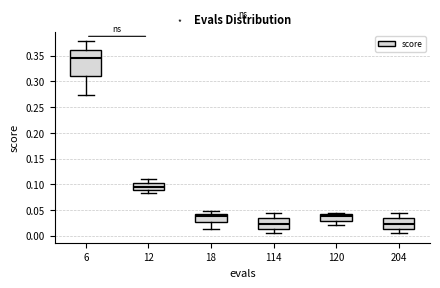

Reading left to right, transcribe this box plot: for each box, give where its median line is, the range the box spans, and where its two whiskers end, as read against the y-axis. The values are not printed on the chart, so give them approximately, as read against the axis.

6: median 0.345, box 0.310 to 0.360, whiskers 0.275 to 0.380
12: median 0.095, box 0.090 to 0.105, whiskers 0.085 to 0.110
18: median 0.040, box 0.025 to 0.045, whiskers 0.015 to 0.045 (just above the box's upper edge)
114: median 0.025, box 0.015 to 0.035, whiskers 0.005 to 0.045
120: median 0.040 (just below the box's upper edge), box 0.030 to 0.040, whiskers 0.020 to 0.045
204: median 0.025, box 0.015 to 0.035, whiskers 0.005 to 0.045